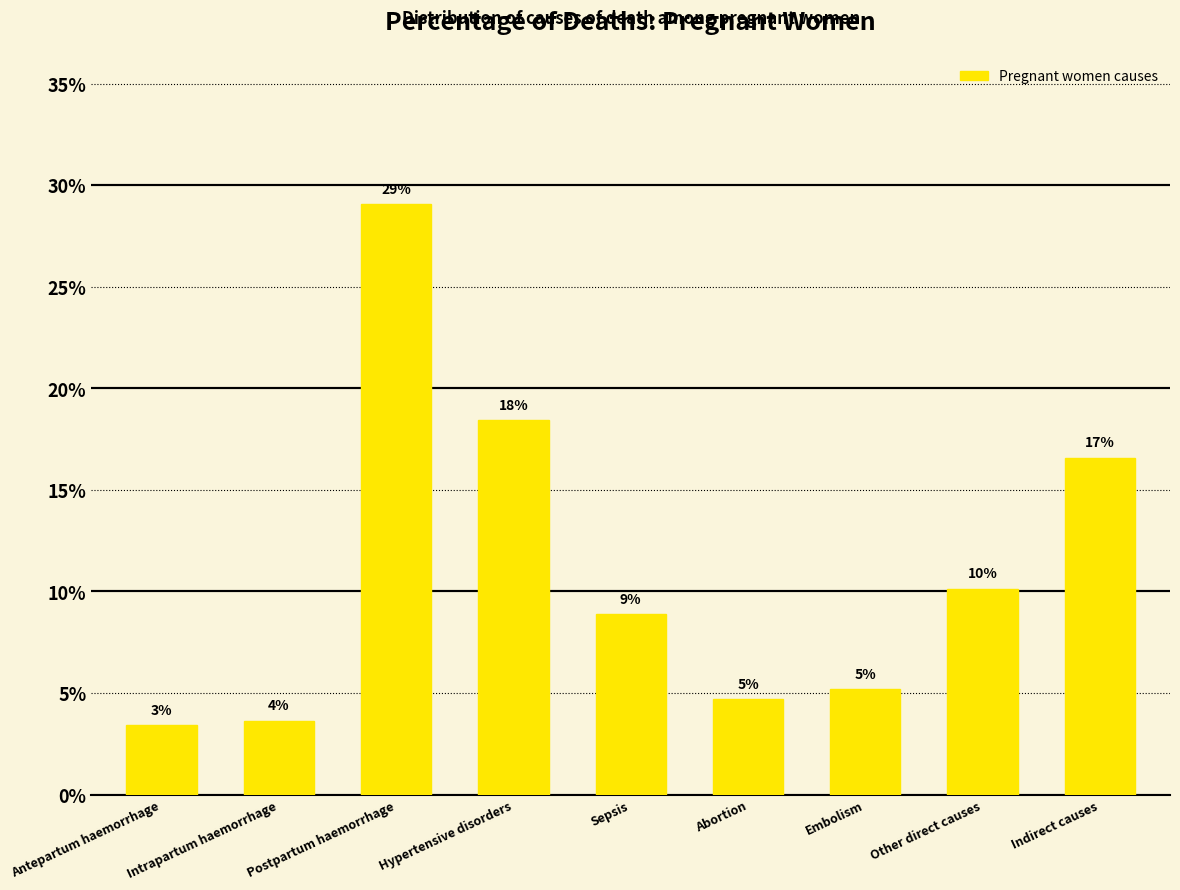

What is the average value?

0.1